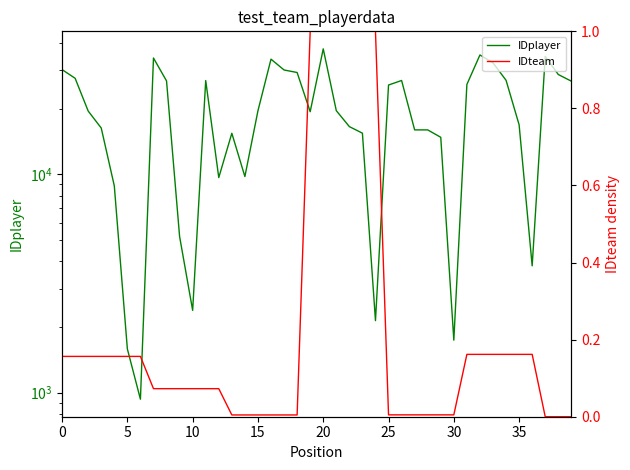

In IDplayer, how many points are lower than both neighbors (excluding endpoints)?

8